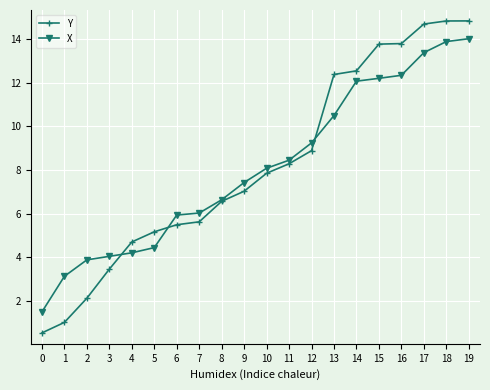

True or false: Y has more than 1 interior local peaks.

False